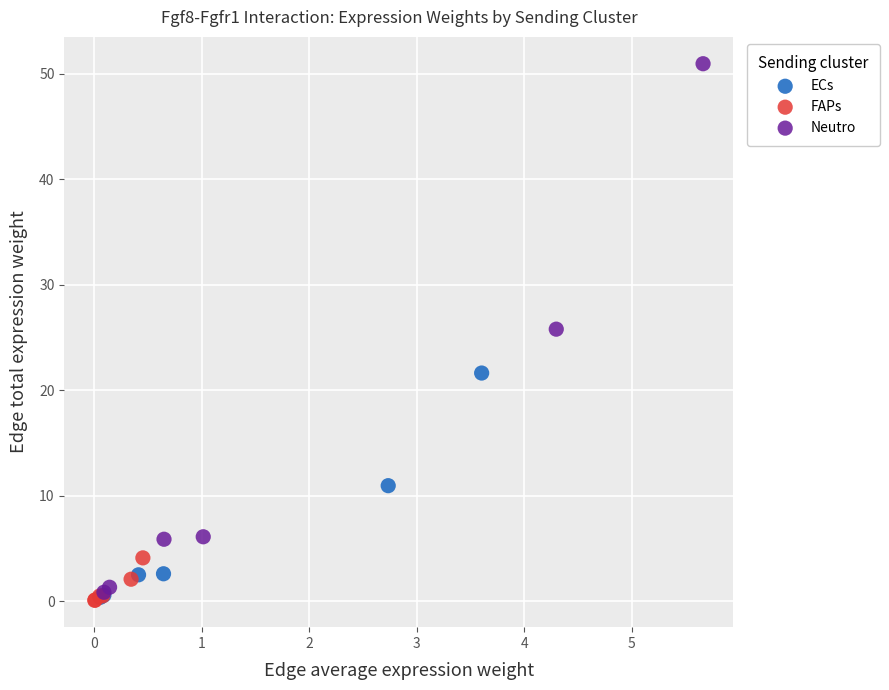

Which series has the largest Y range (max minus min)?

Neutro